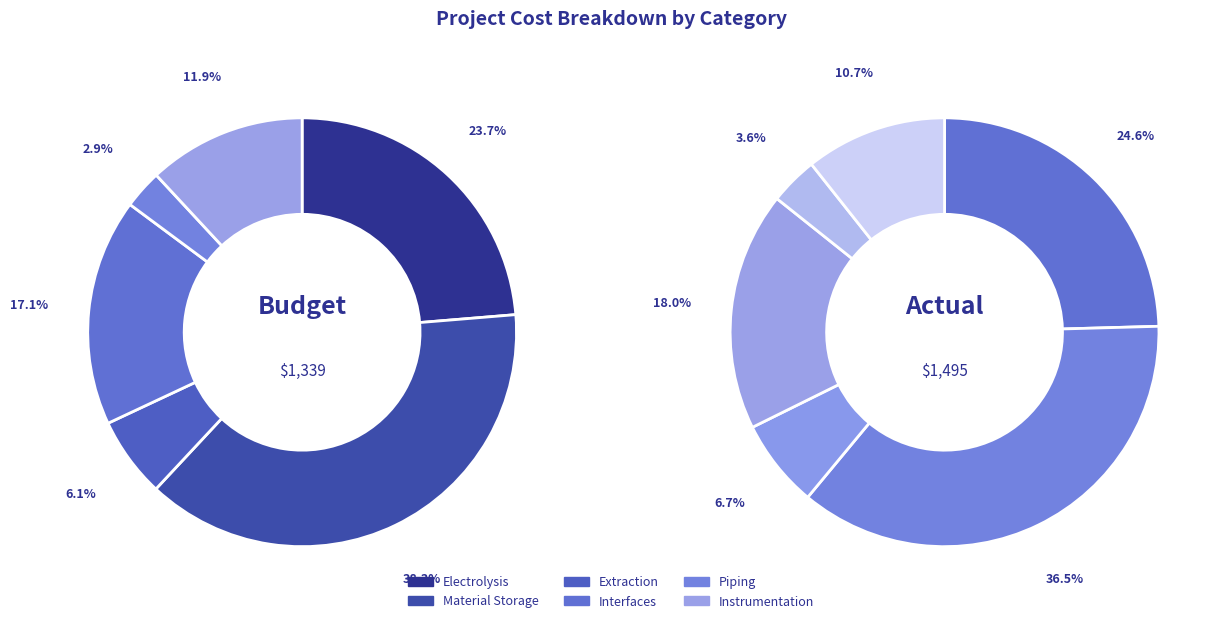

True or false: Piping accounts for 4% of the total.

True